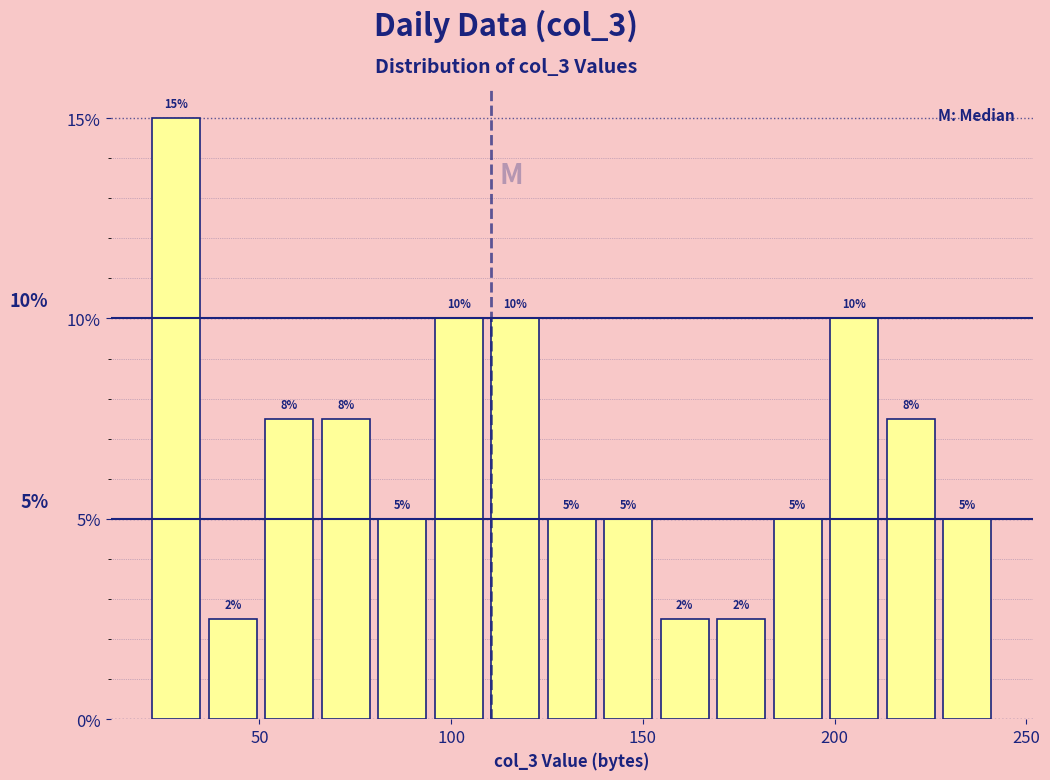

Read against the x-axis, roughly where is the centre of the tallest bar?

30